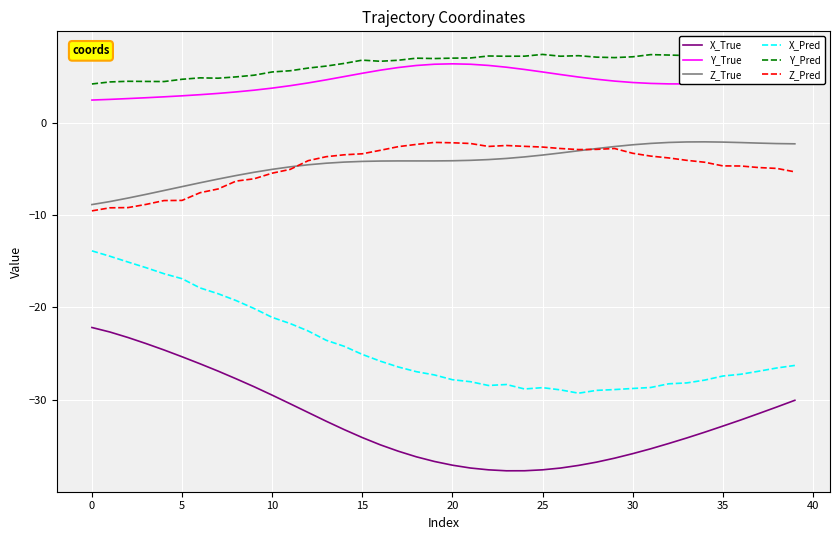

The value of X_True at 20 is -37.1. True or false?

True